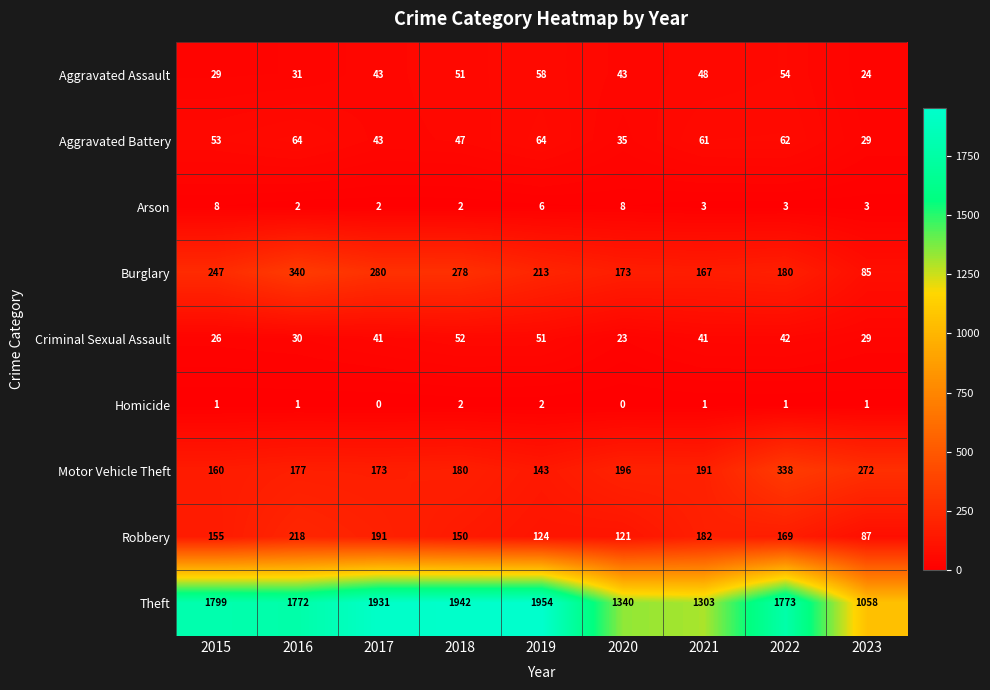

The value of Burglary at 2019 is 61. True or false?

False